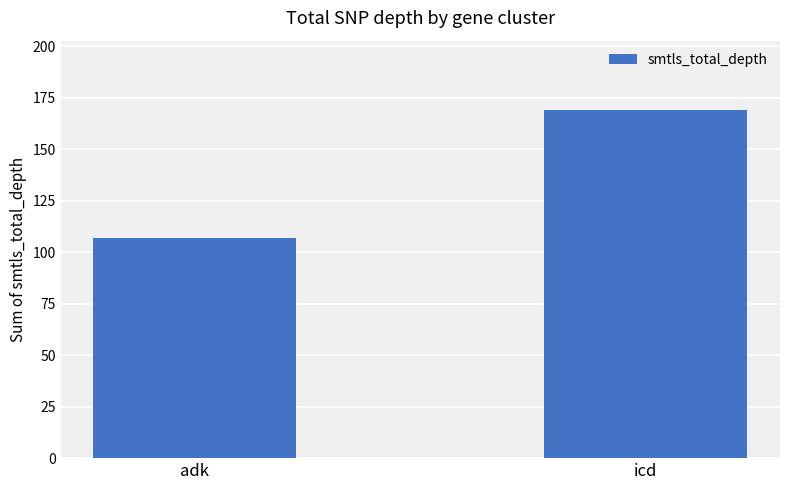

What is the average value?

138